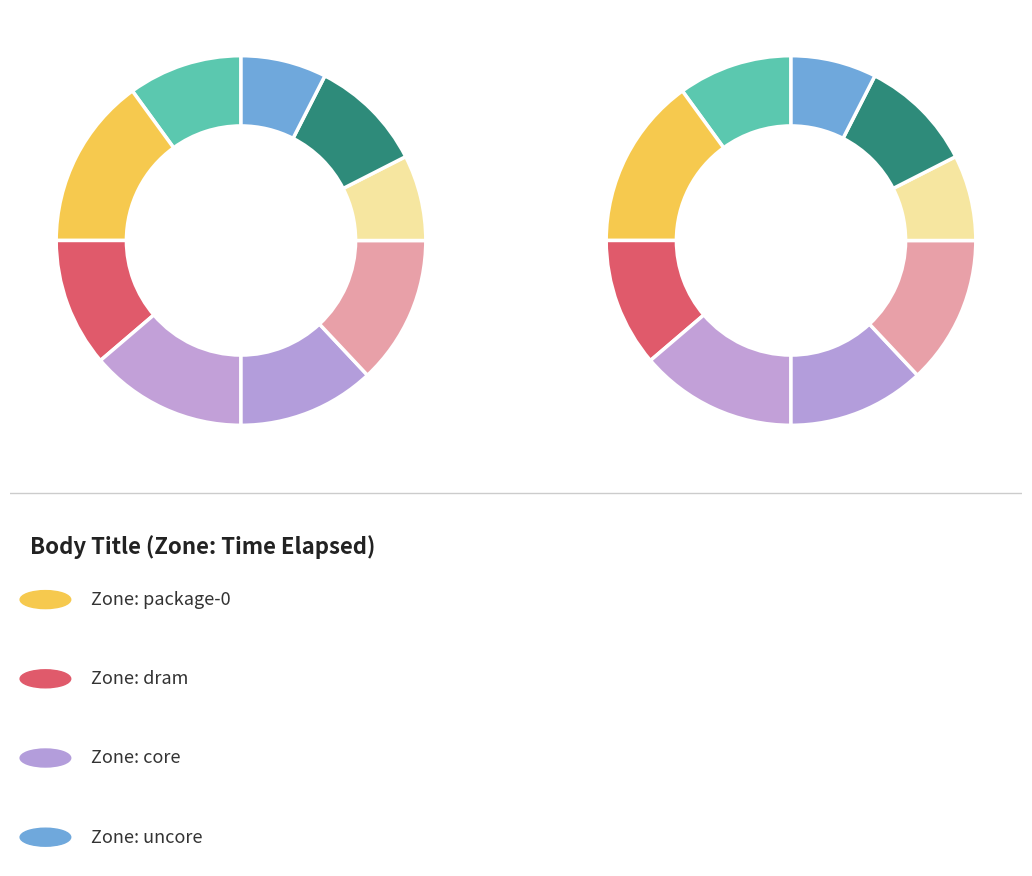

Is it true that dram is 34% of the pie?

False